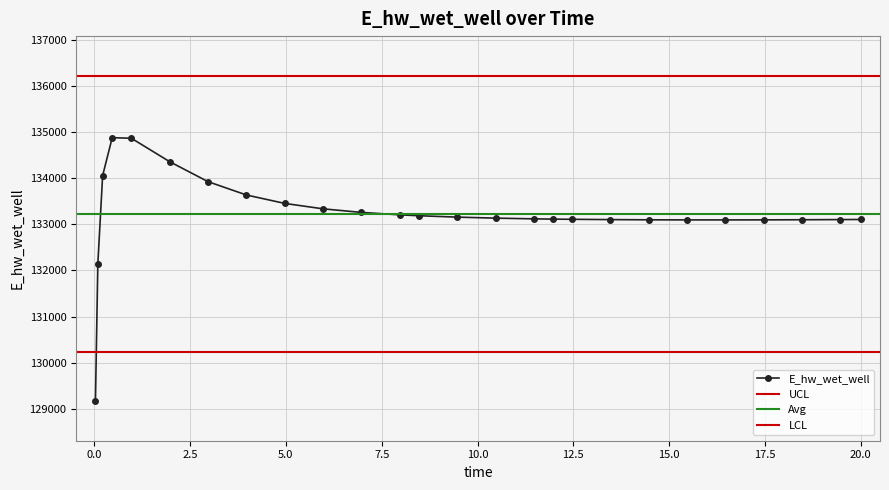

Rank the categories by value from lowest to highest.

0.03125, 0.09375, 16.46875, 15.46875, 17.46875, 14.46875, 18.46875, 13.46875, 19.46875, 20.0, 12.46875, 11.96875, 11.46875, 10.46875, 9.46875, 8.46875, 7.96875, 6.96875, 5.96875, 4.96875, 3.96875, 2.96875, 0.21875, 1.96875, 0.96875, 0.46875